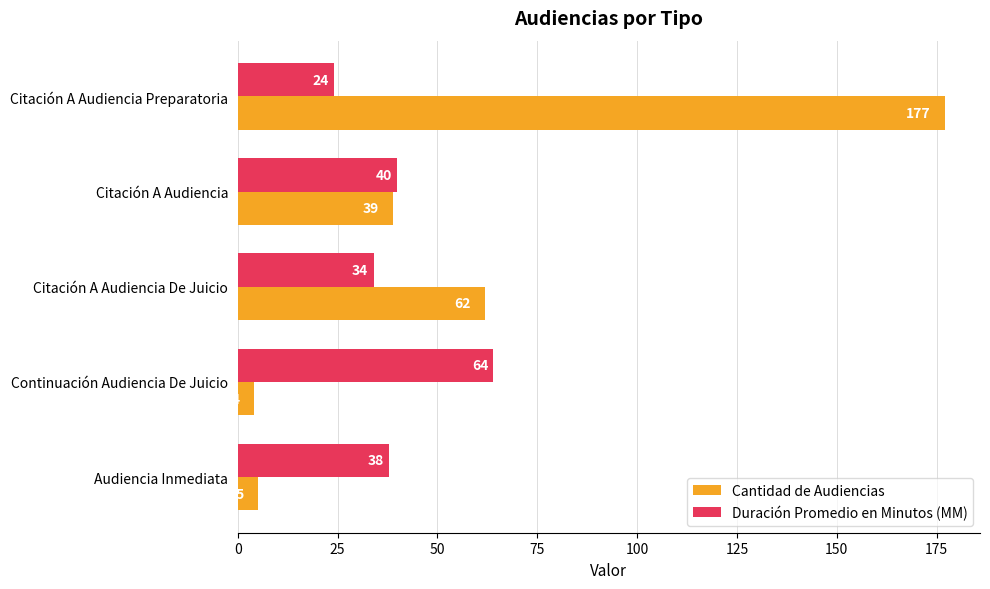

List the series in order of their peak value, lowest first.

Duración Promedio en Minutos (MM), Cantidad de Audiencias